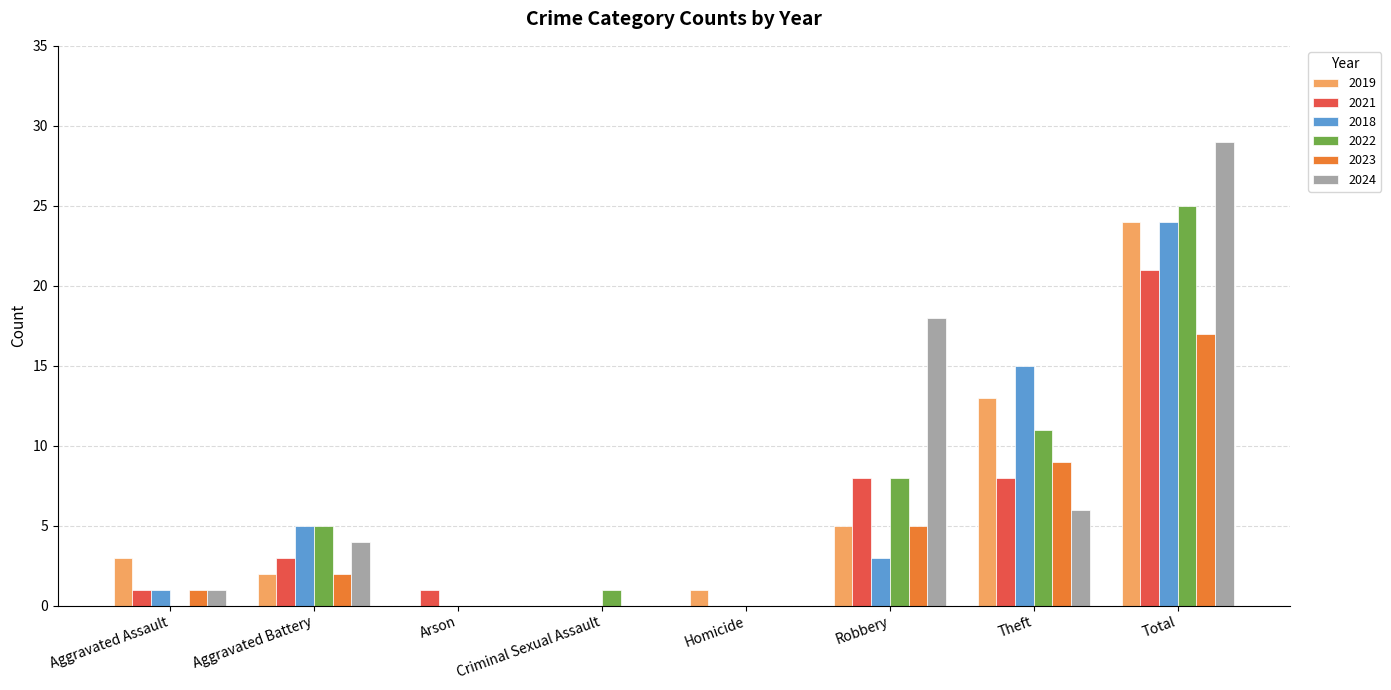

How many distinct data groups are displayed?

6